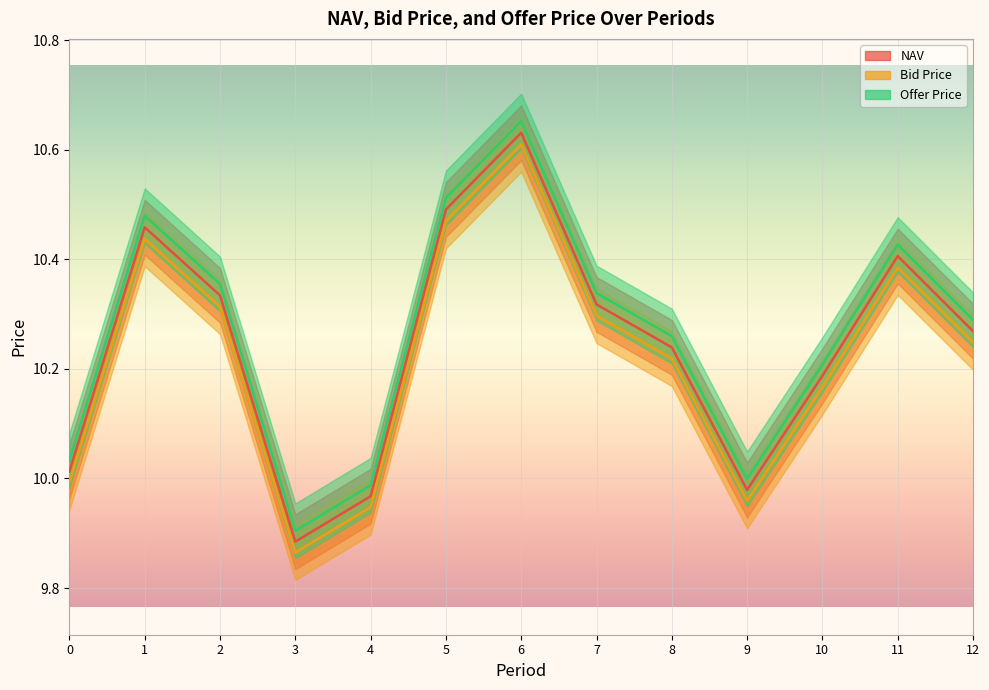

List the series in order of their overall mean, lowest first.

Bid Price, NAV, Offer Price